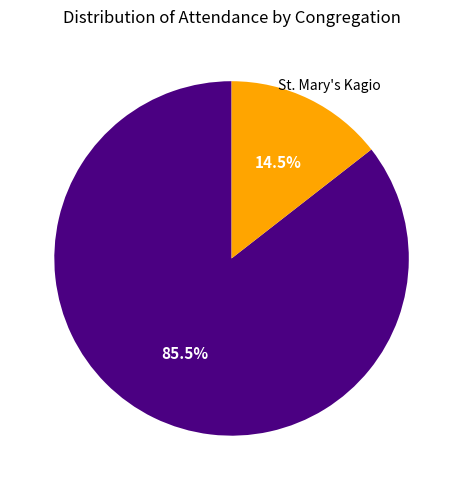

Is there any slice that represents more than half of the pie?

Yes